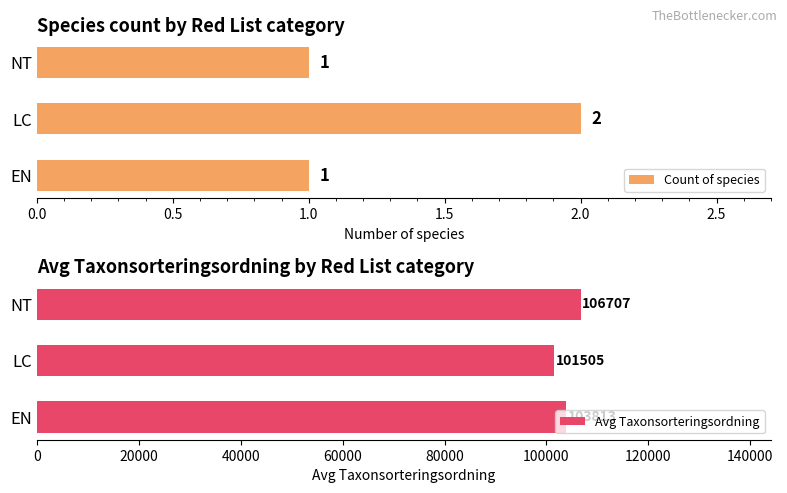

What are all the series names shown in the legend?

Count of species, Avg Taxonsorteringsordning